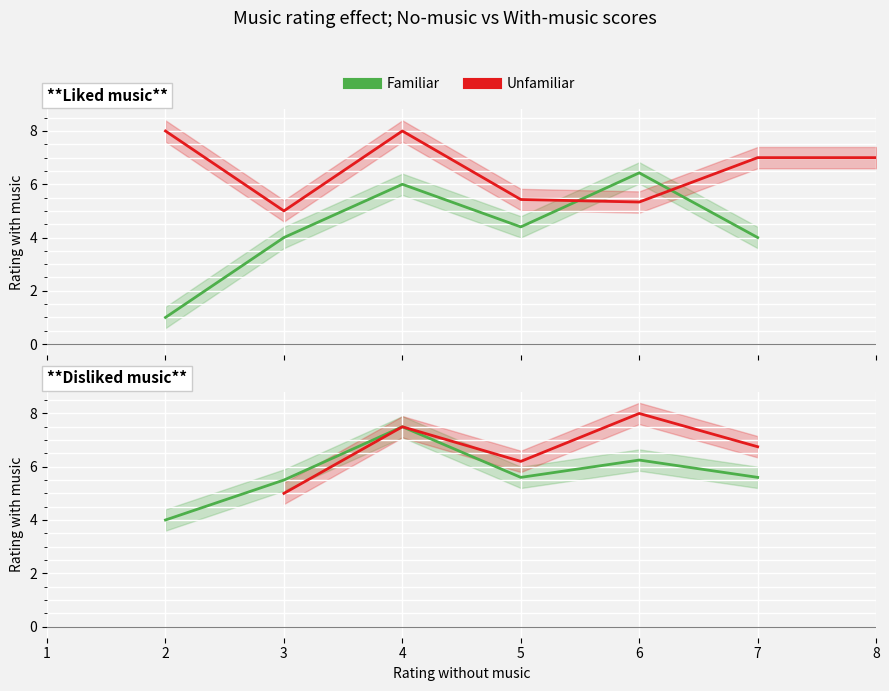

How many interior local valleys does the Familiar series have?

1